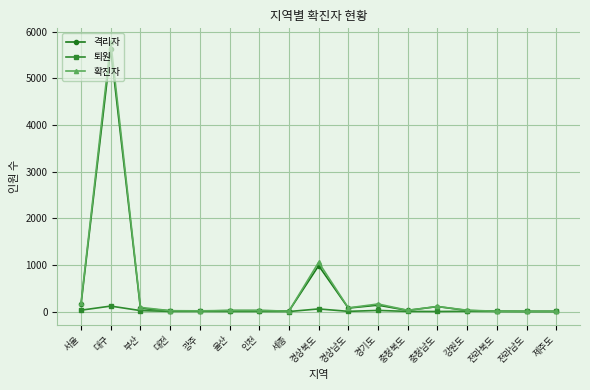

Is it true that 격리자 equals 5624 at 대구?

True